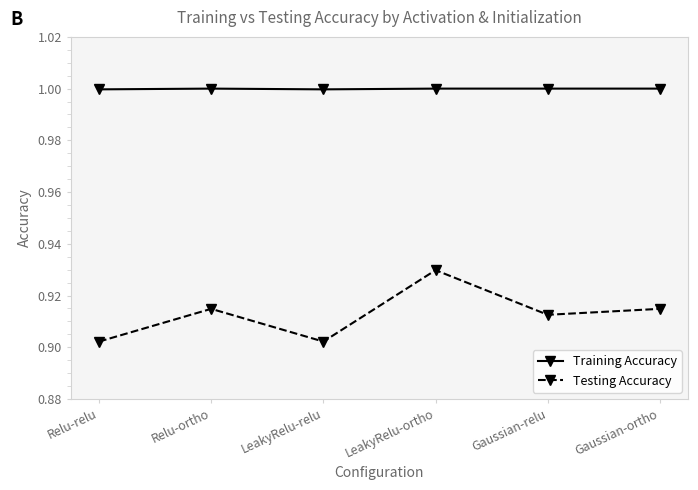

What is the label of the 3rd point from the left?

LeakyRelu-relu